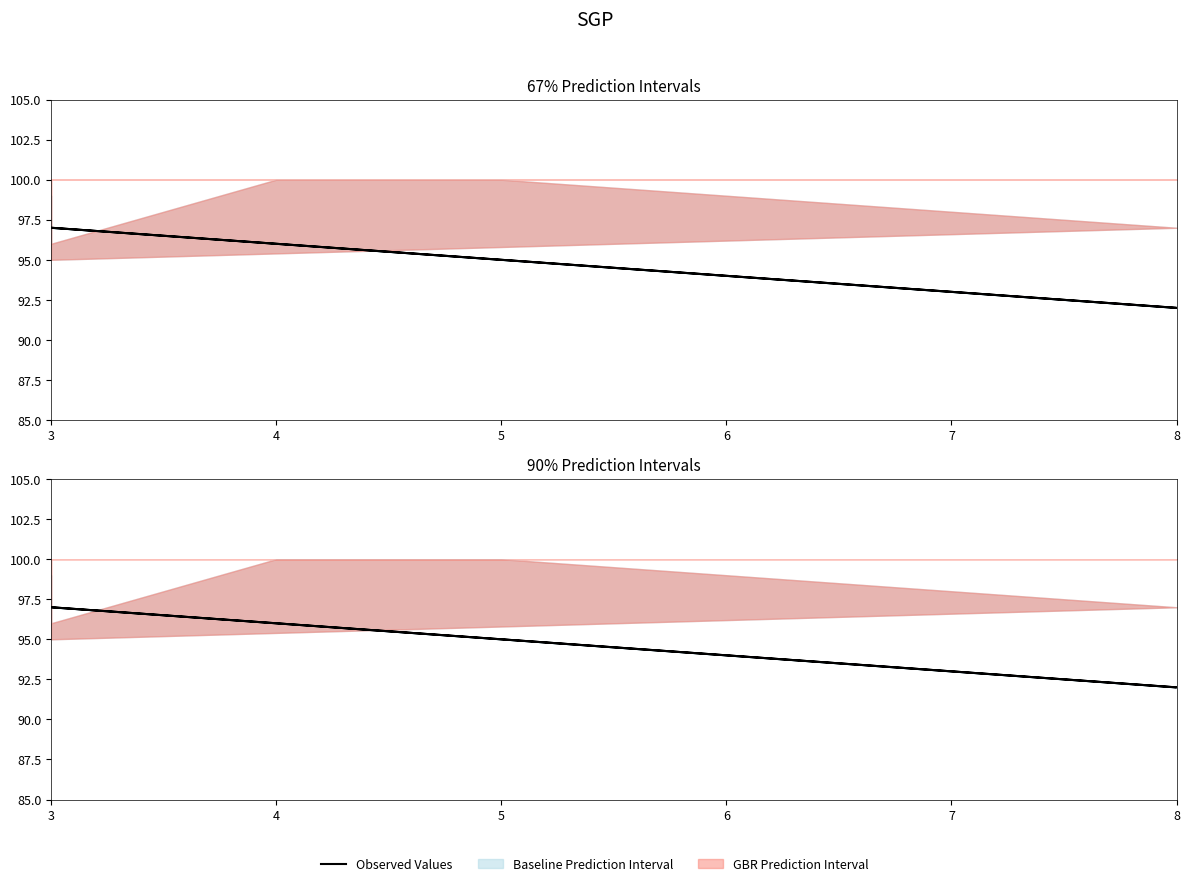

Count the number of categories in the chart.

6